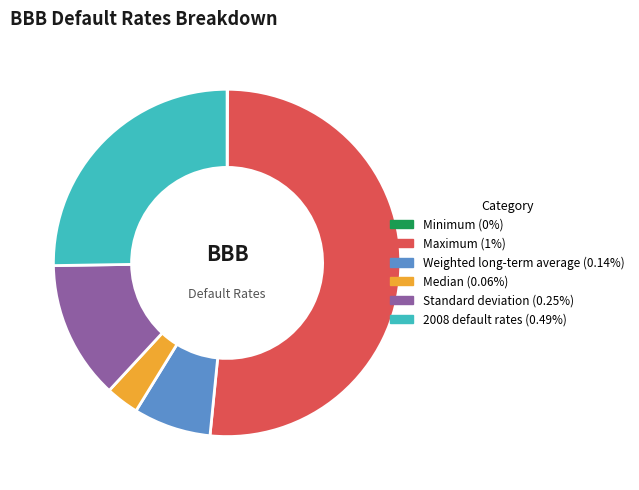

Do Weighted long-term average and Median together represent more than half of the pie?

No